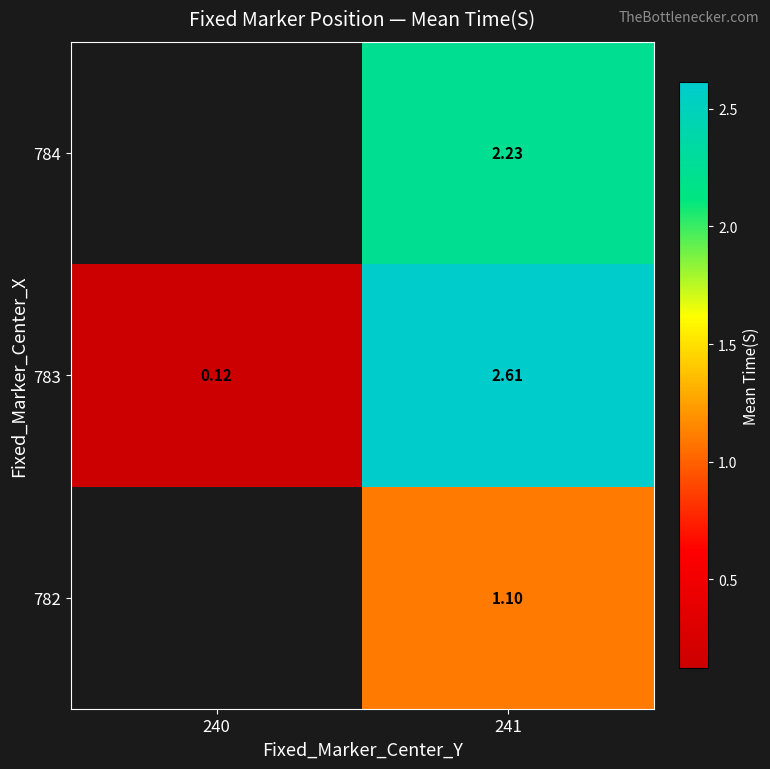

What is the spread (max minus min) of values at 241?

1.5